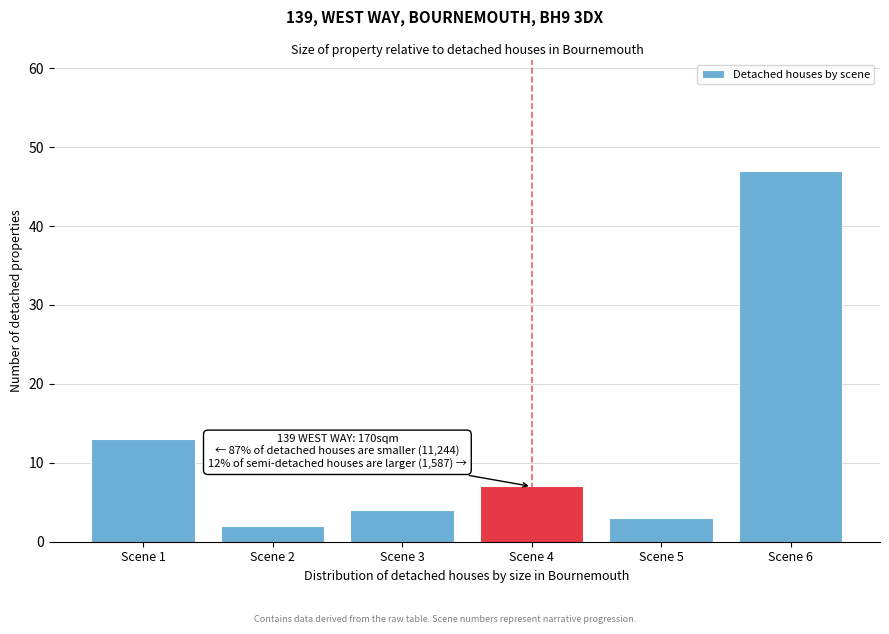

Which range on the x-axis has the tallest bar?

5.5 to 6.5